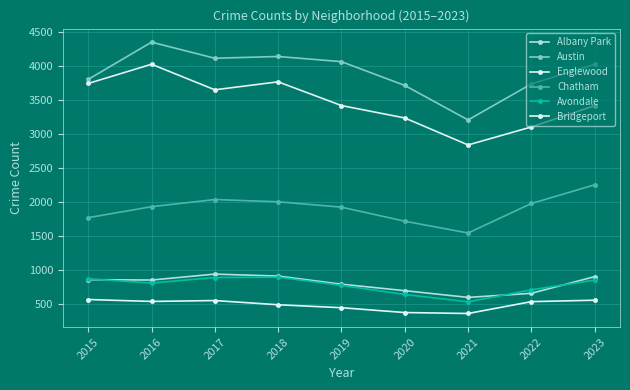

How many values in the Bridgeport series are below 541?

4